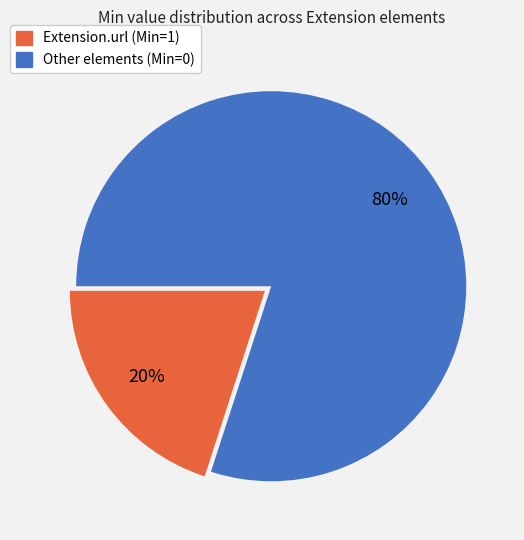

Is it true that Other elements (Min=0) is 74% of the pie?

False